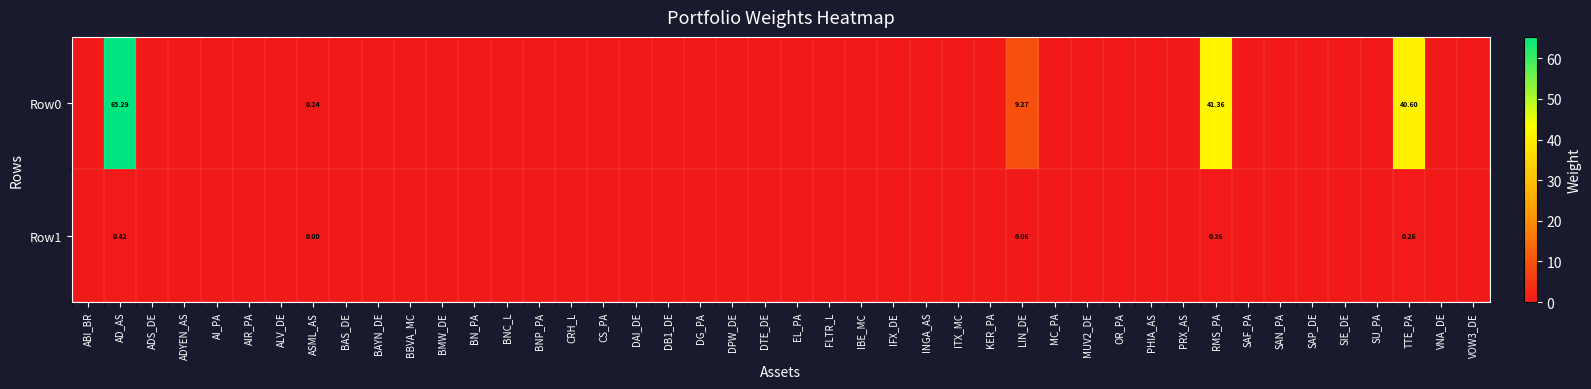

Rank the series by their maximum value, from lowest to highest.

row1, row0